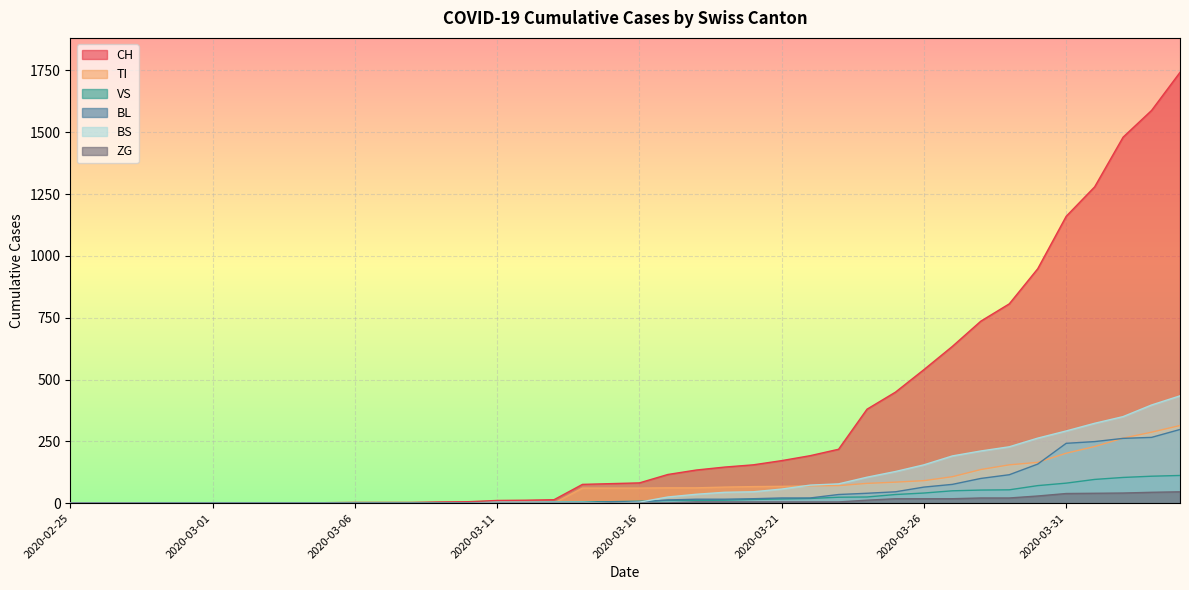

Reading left to right, transcribe all the data shown in this chart.

CH: 0	0	0	0	0	0	0	0	0	2	3	3	3	5	6	11	12	14	76	79	82	116	134	146	155	172	192	218	380	449	540	634	736	806	948	1160	1279	1480	1588	1742
TI: 0	0	0	0	0	0	0	0	0	0	0	0	0	0	0	0	0	0	61	61	61	62	62	65	67	68	70	71	80	85	91	107	136	155	165	202	229	263	287	314
VS: 0	0	0	2	2	2	2	2	2	2	2	2	2	2	2	3	3	5	6	6	8	11	11	12	15	17	19	24	25	35	41	50	53	54	71	81	96	104	109	112
BL: 0	0	0	0	0	0	0	0	0	0	0	0	0	1	2	2	2	2	2	5	5	13	16	16	18	21	21	35	40	46	65	76	100	115	158	242	249	262	266	298
BS: 0	0	0	0	0	0	0	0	0	0	0	0	0	0	0	4	4	4	4	0	4	25	36	44	46	57	73	78	105	128	155	191	211	228	263	292	323	350	397	434
ZG: 0	0	0	0	0	0	0	0	0	0	0	0	0	0	0	0	0	0	0	0	0	1	5	5	5	5	5	5	12	18	18	18	21	21	29	39	40	41	44	46